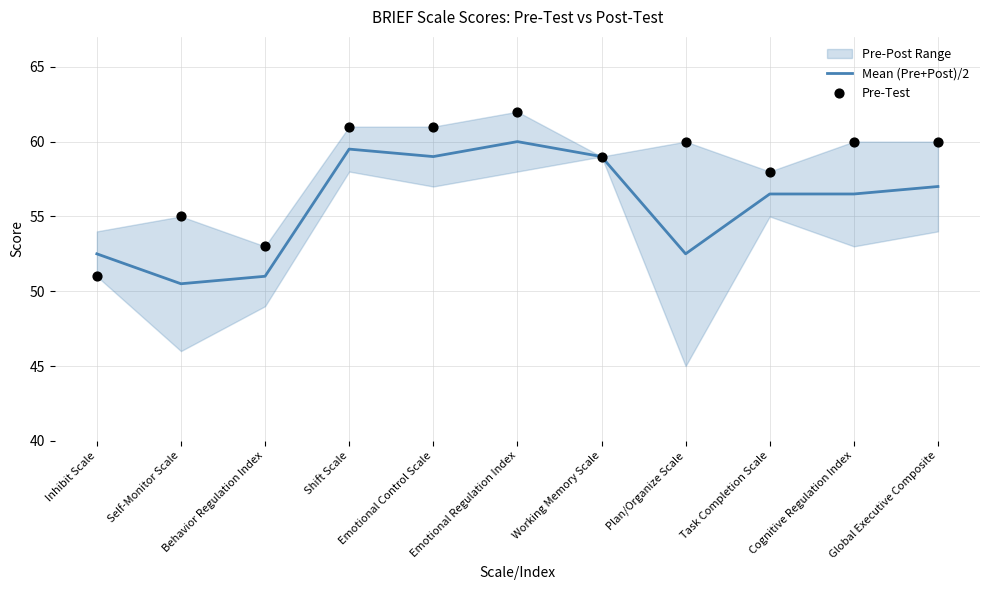

Which series has the largest total across all categories?

Pre-Test